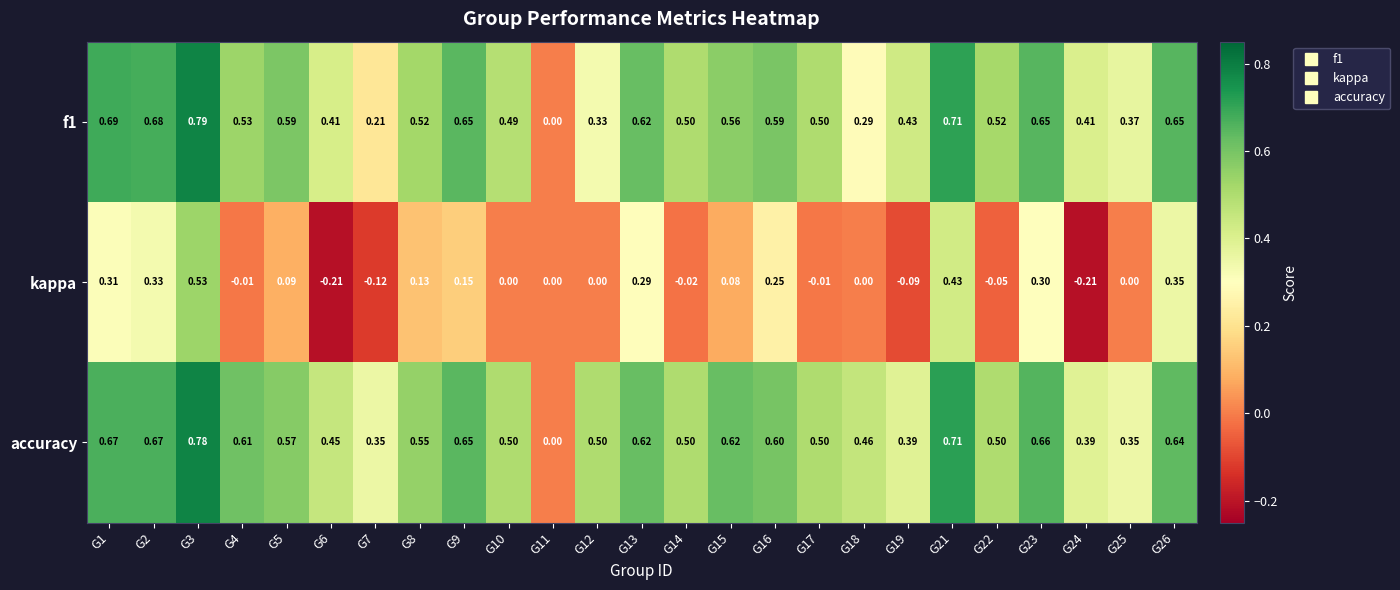

Is the value of f1 at G15 greater than the value of accuracy at G24?

Yes